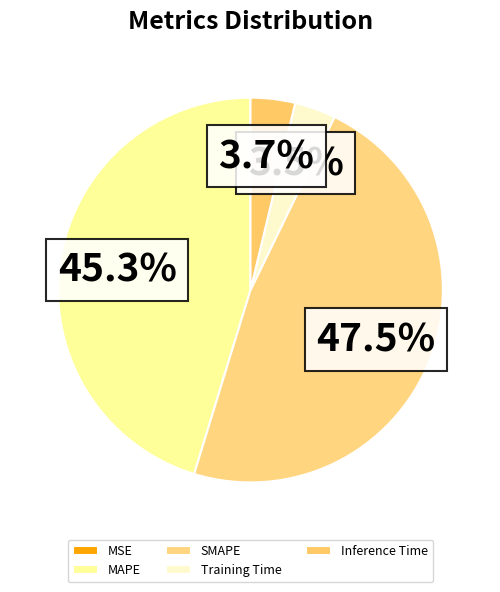

What is the change in value from MSE to Inference Time?

+0.8